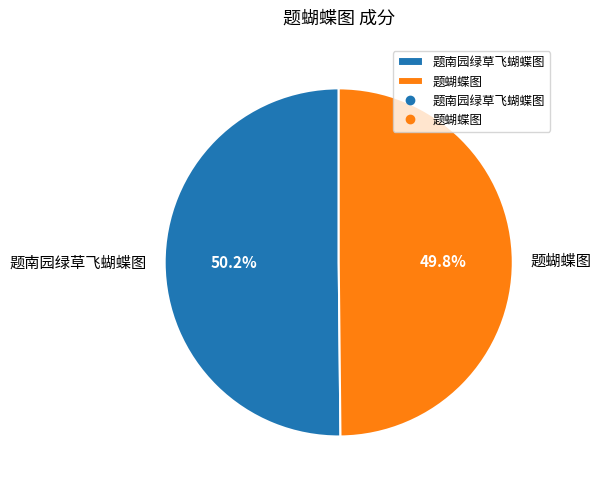

What percentage is the 题蝴蝶图 slice, to the nearest percent?

50%